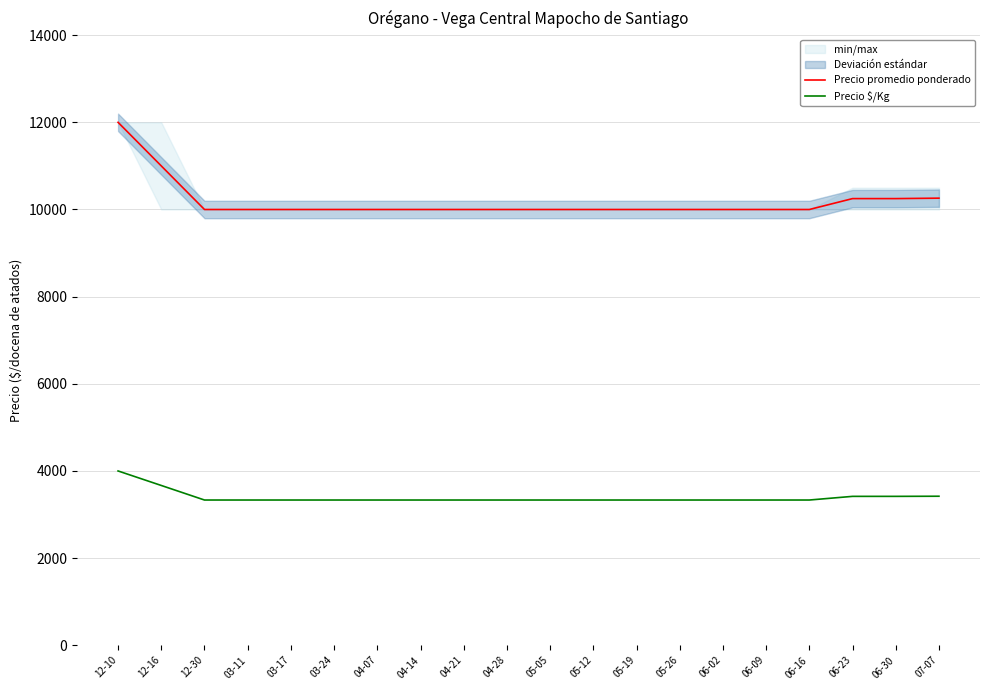

Reading left to right, what are all the values shown in this chart?

Precio promedio ponderado: 12-10=12000	12-16=11000	12-30=10000	03-11=10000	03-17=10000	03-24=10000	04-07=10000	04-14=10000	04-21=10000	04-28=10000	05-05=10000	05-12=10000	05-19=10000	05-26=10000	06-02=10000	06-09=10000	06-16=10000	06-23=10250	06-30=10250	07-07=10260
Precio $/Kg: 12-10=4000	12-16=3667	12-30=3333	03-11=3333	03-17=3333	03-24=3333	04-07=3333	04-14=3333	04-21=3333	04-28=3333	05-05=3333	05-12=3333	05-19=3333	05-26=3333	06-02=3333	06-09=3333	06-16=3333	06-23=3417	06-30=3417	07-07=3420